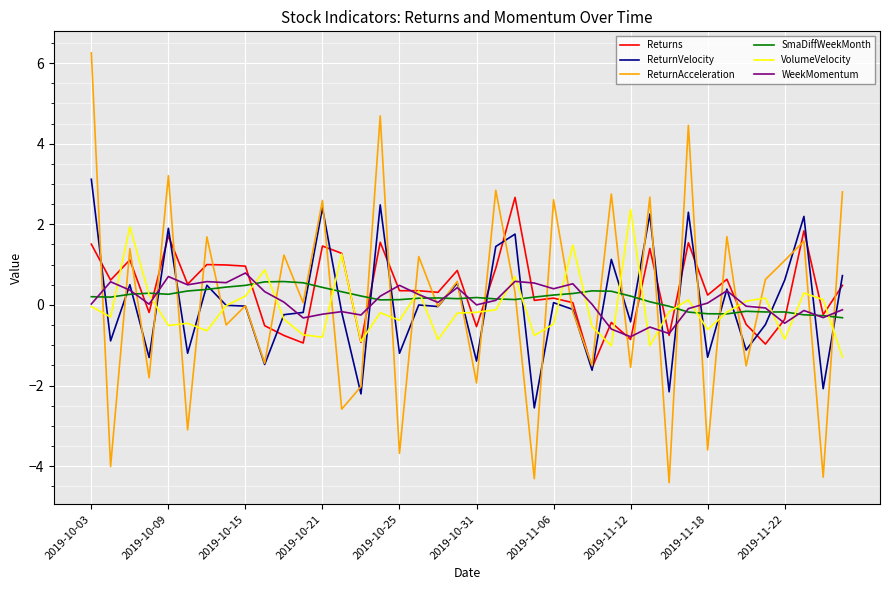

Is this an area chart (filled region under the line)?

No